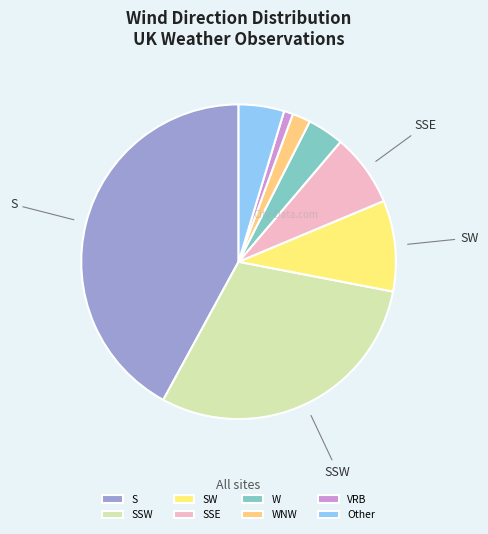

To the nearest percent, what portion does W represent?

4%